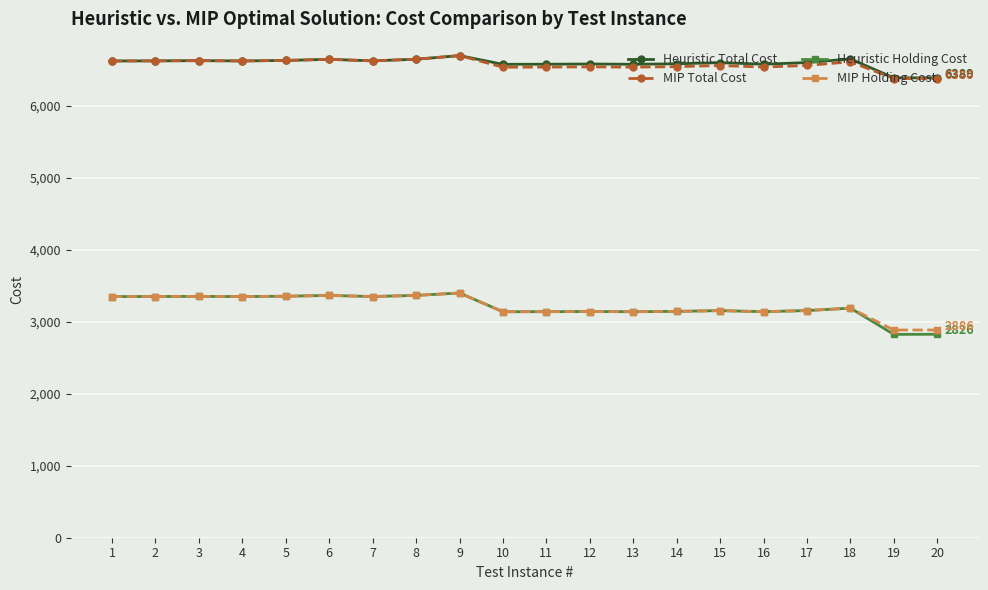

What is the minimum value for MIP Total Cost?

6378.1